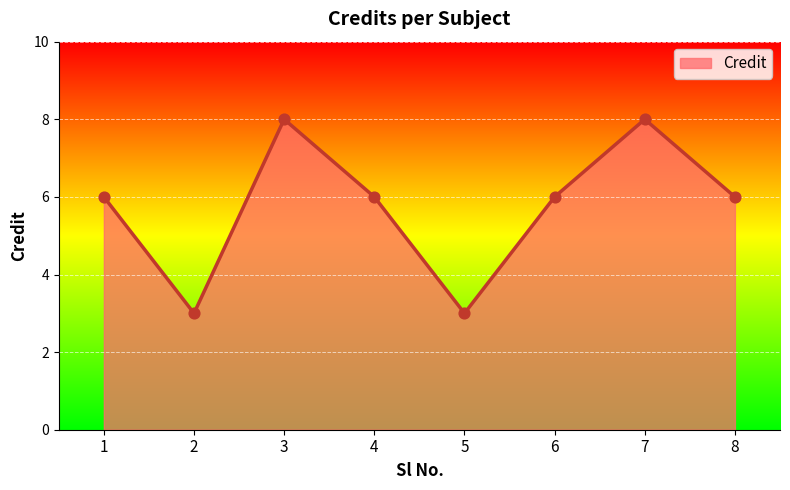

What is the change in value from 2 to 7?

+5